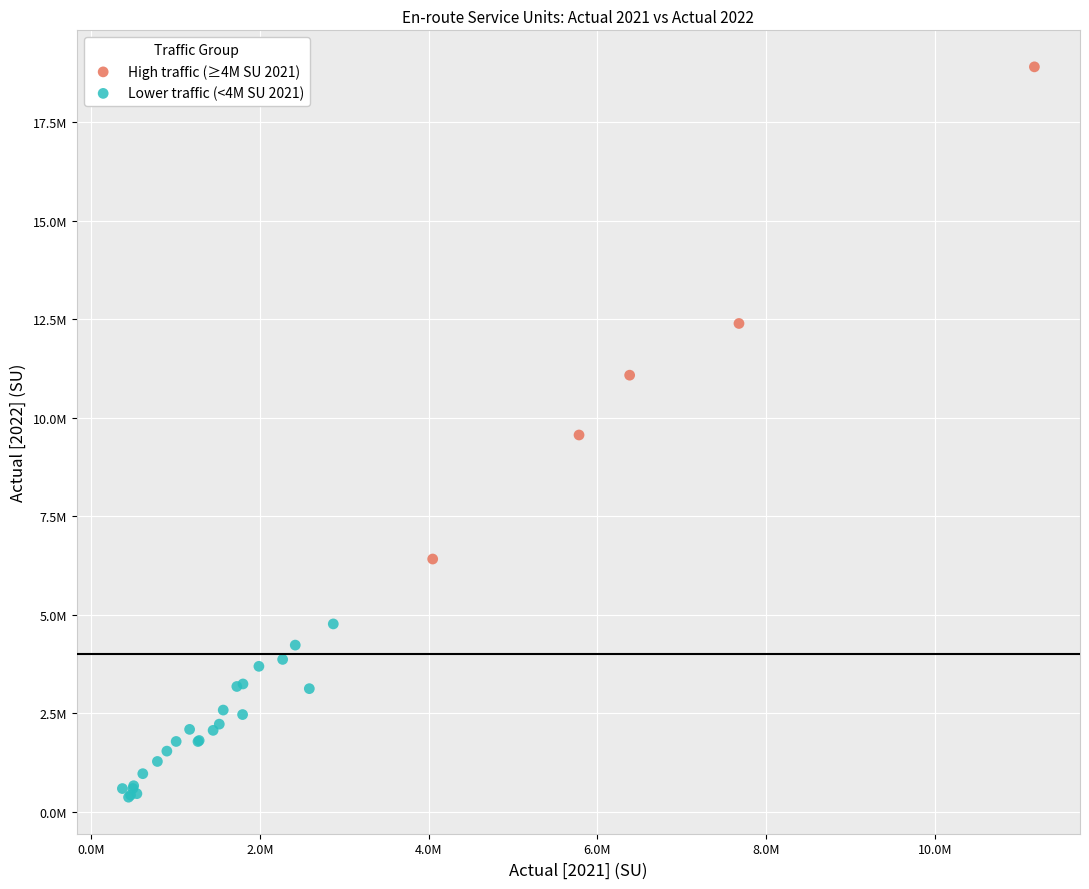

Which series contains the lowest Y value?

Lower traffic (<4M SU 2021)